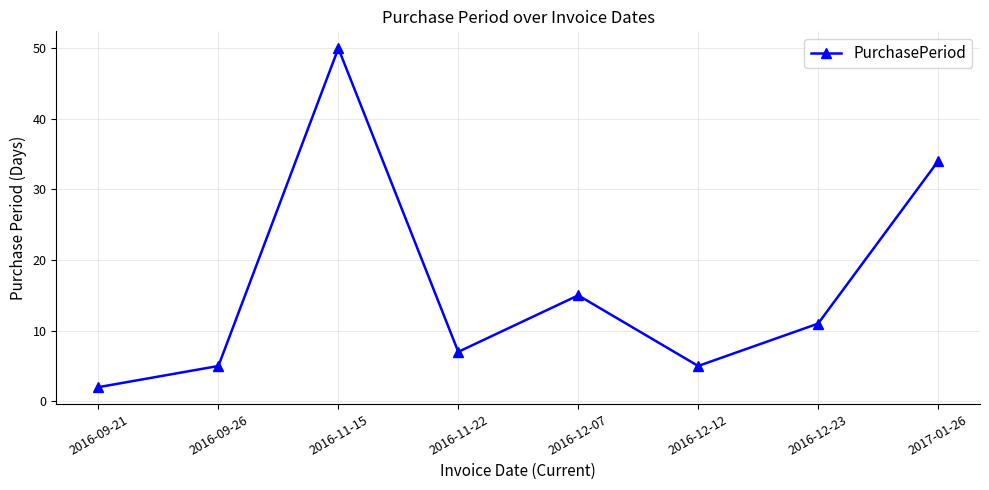

What is the maximum value shown in the chart?

50